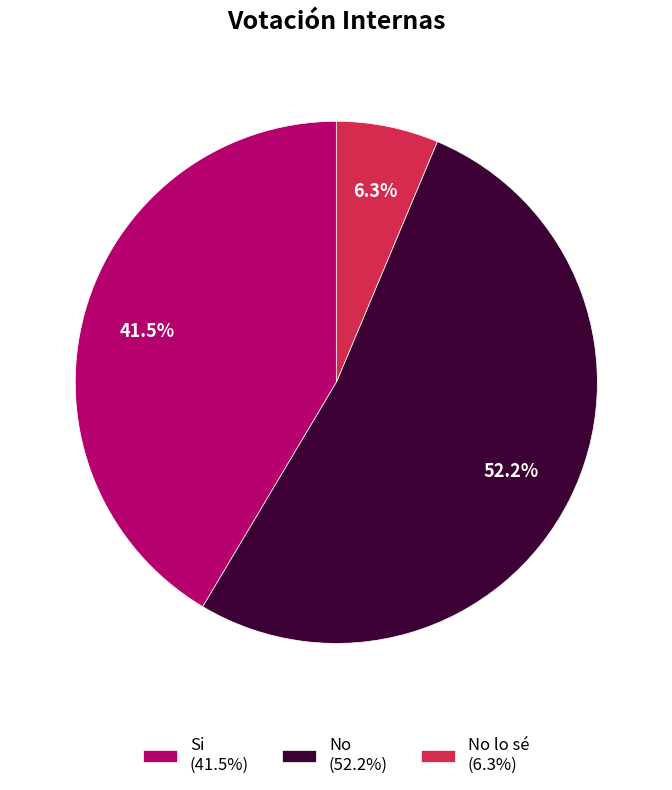

What is the largest slice in the pie chart?

No (52.2%)